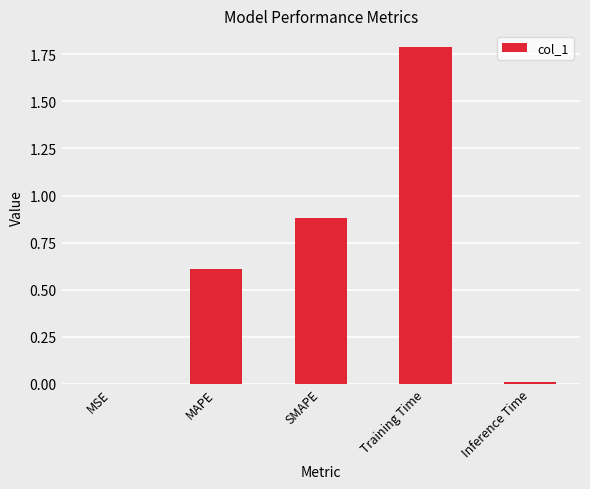

What is the greatest value displayed?

1.8